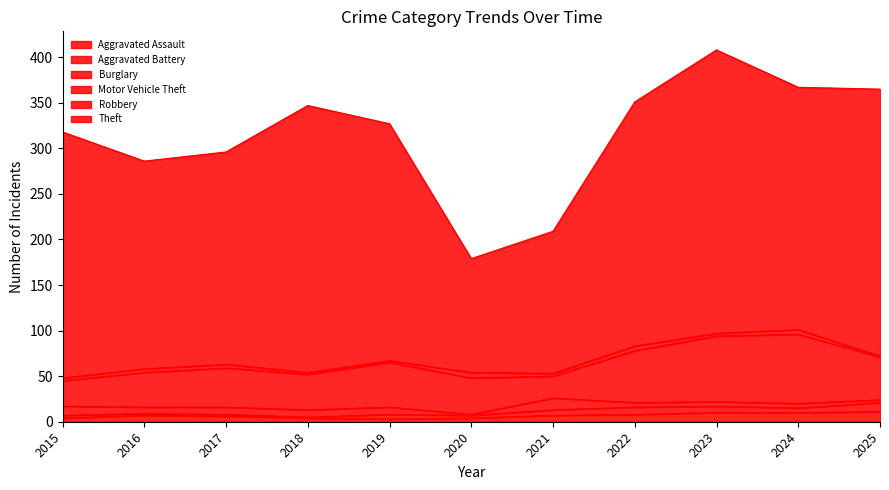

At which category is the sum across all series the highest?

2023